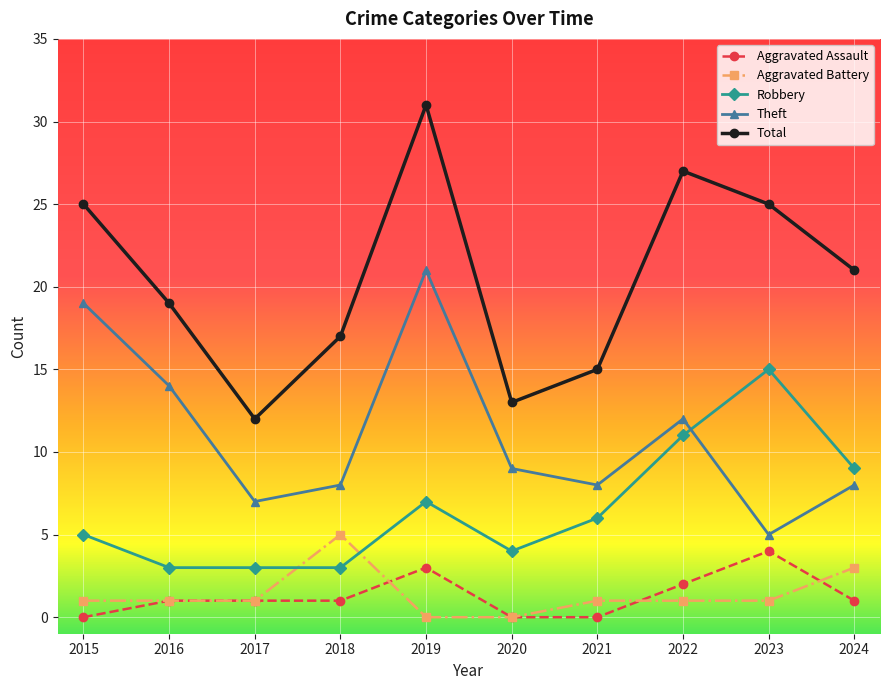

True or false: Aggravated Assault and Total intersect in this chart.

False